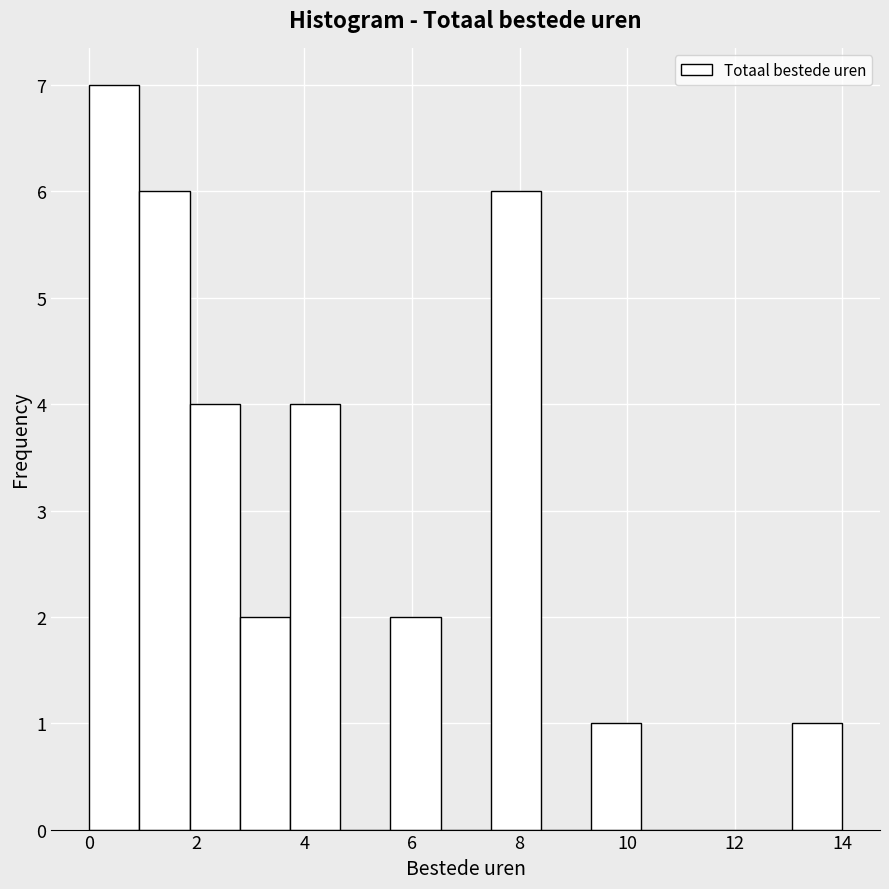

How tall is the bar that spans 1.0 to 1.8 on the x-axis? Neither the bar edges nor the heights are printed on the chart, so give them approximately, as read against the axes.

6